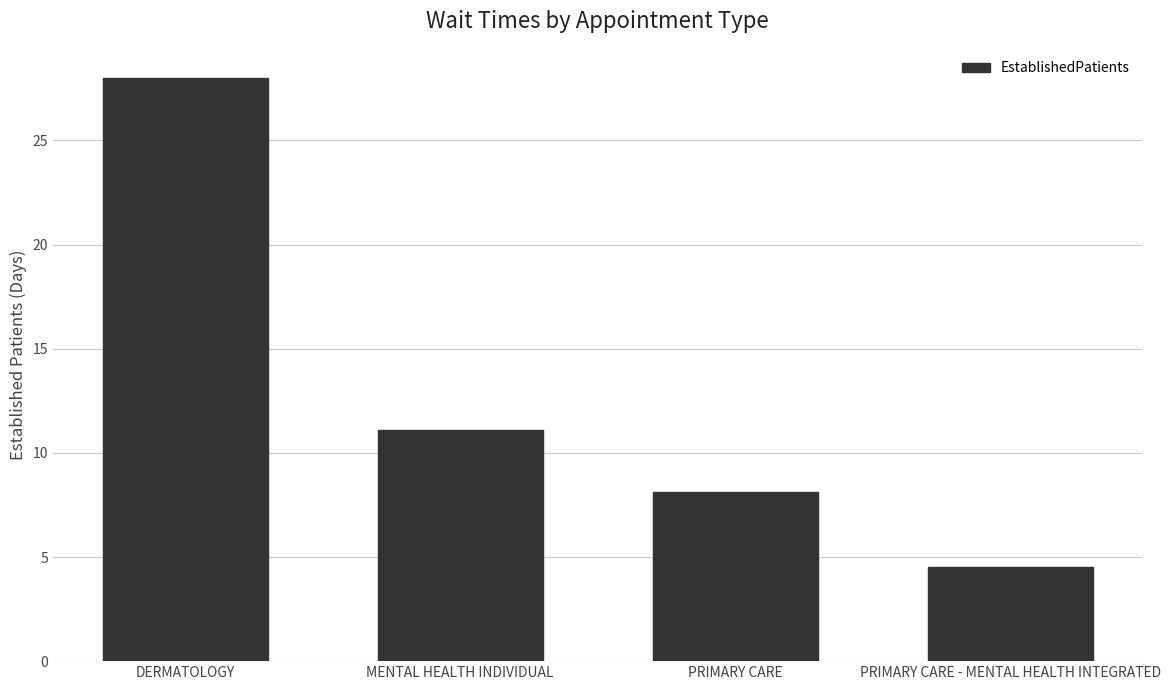

How many data points does each series have?

4